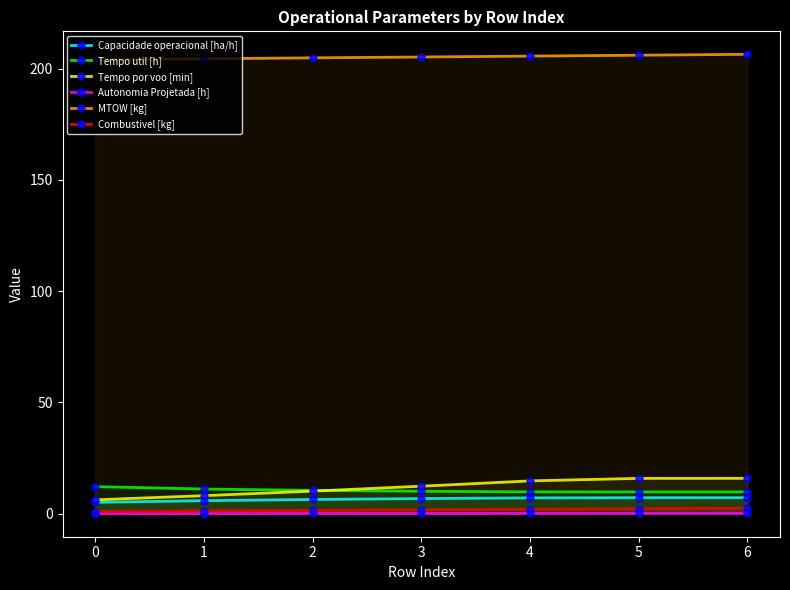

Which series has the largest total across all categories?

MTOW [kg]